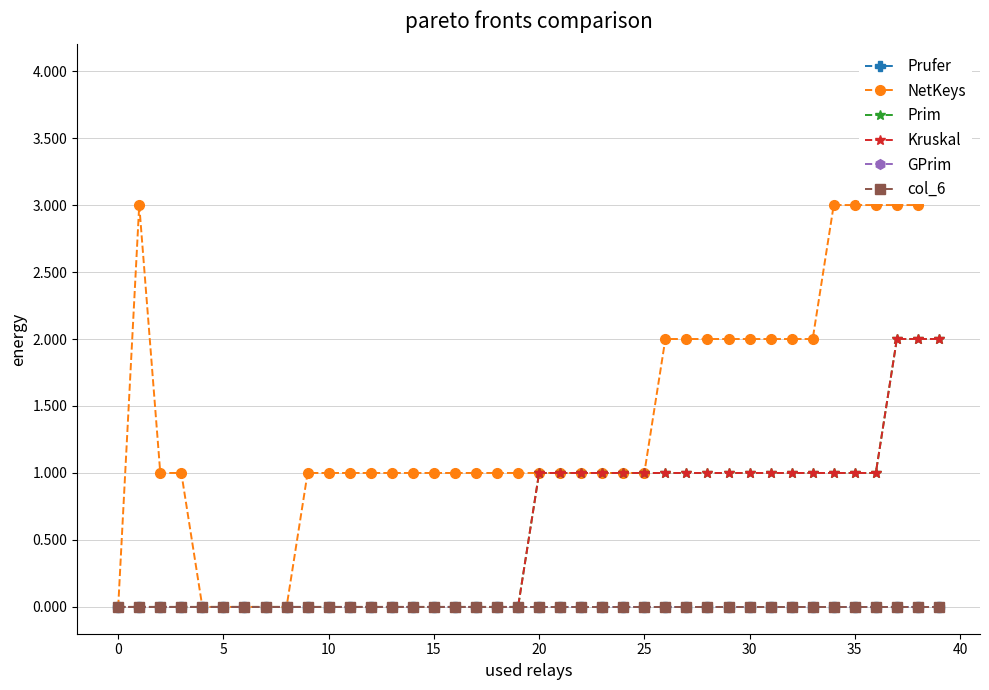

How many Prim values are between 0 and 1?

37